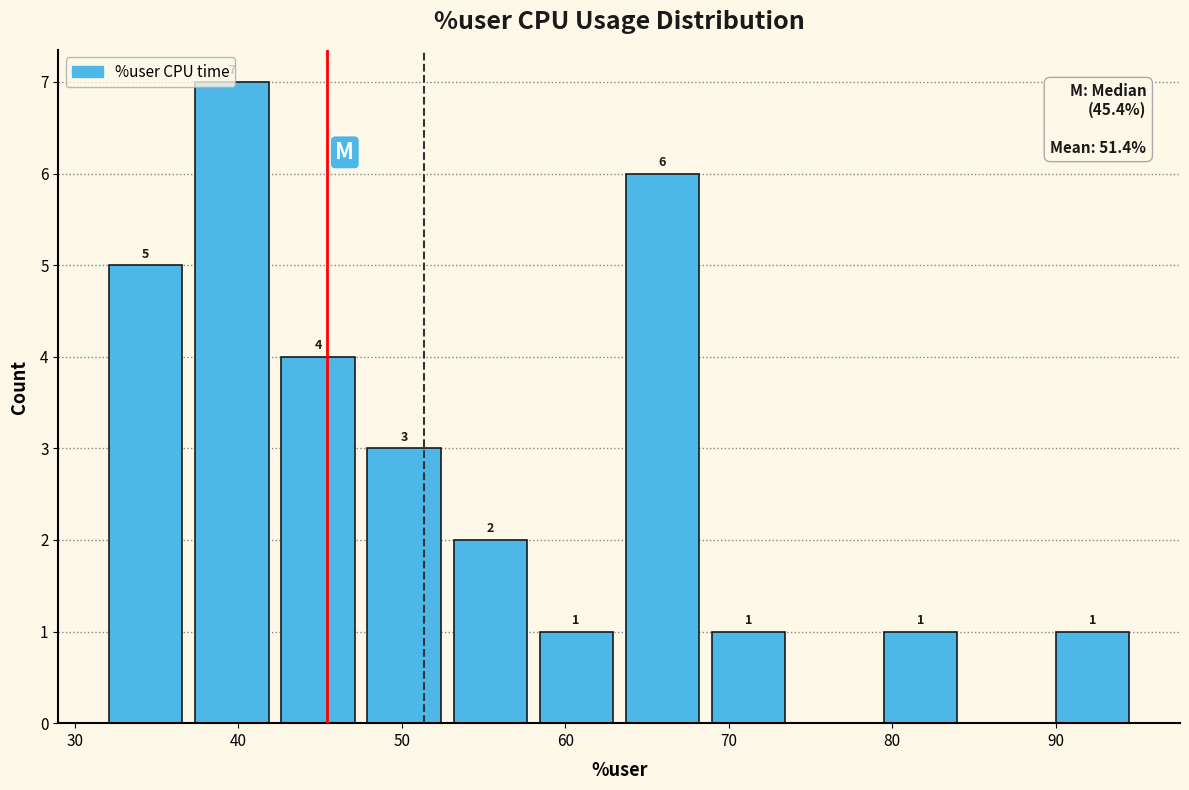

Which range on the x-axis has the tallest bar?

37 to 42